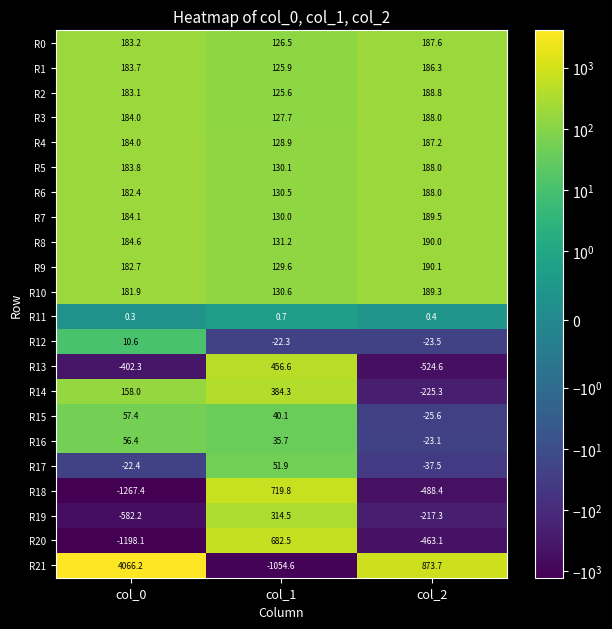

Where is R15 nearest to the value 15?

col_1